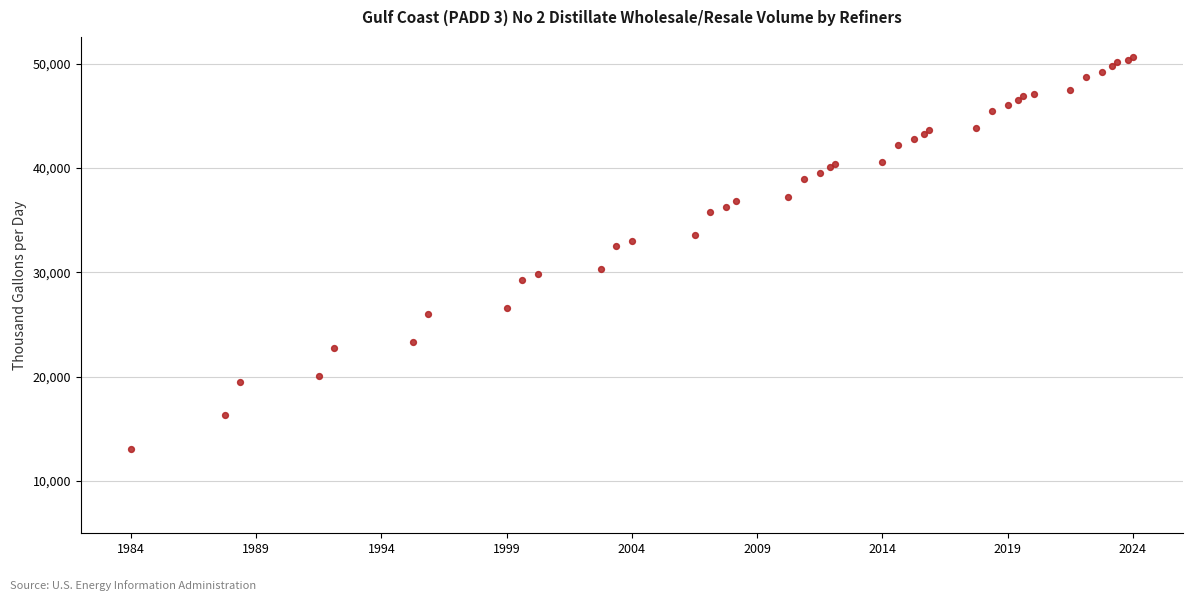

What Y value in the scatter plot is closest to 31870?

32500